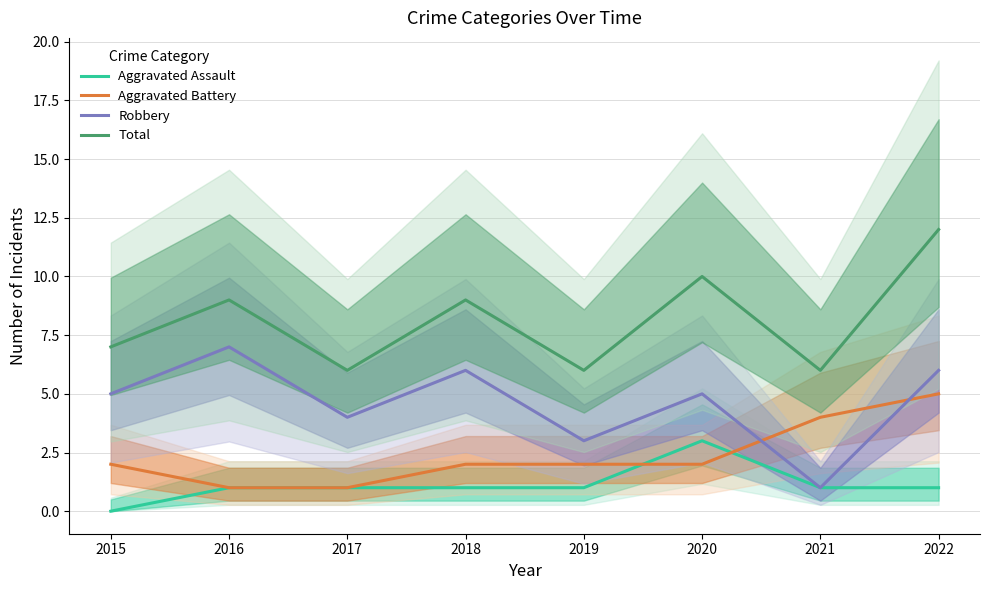

List the series in order of their peak value, highest first.

Total, Robbery, Aggravated Battery, Aggravated Assault